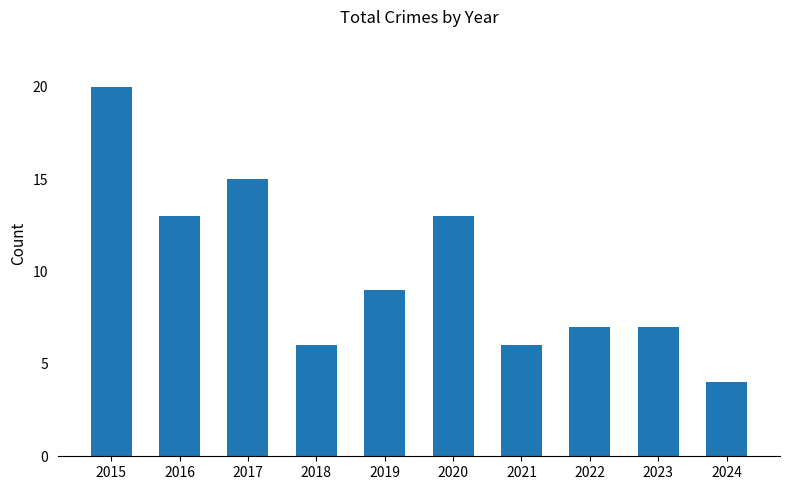

How many data points are less than 9?

5